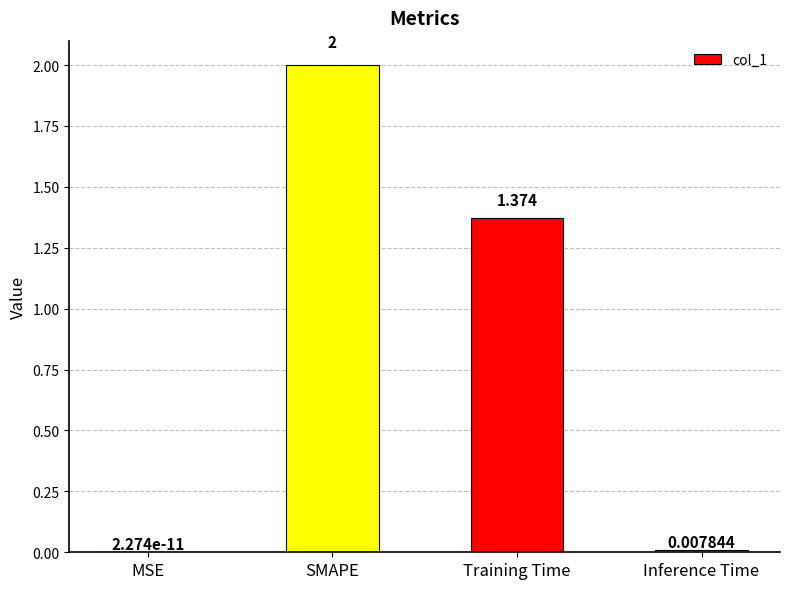

What is the sum of the values at SMAPE and Inference Time?

2.0